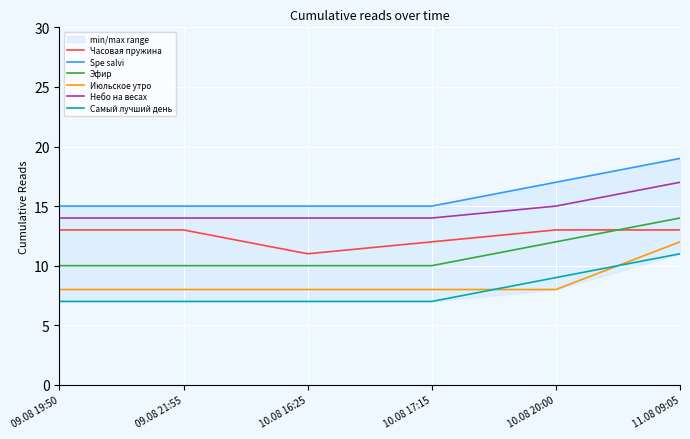

True or false: Небо на весах and Июльское утро intersect in this chart.

False